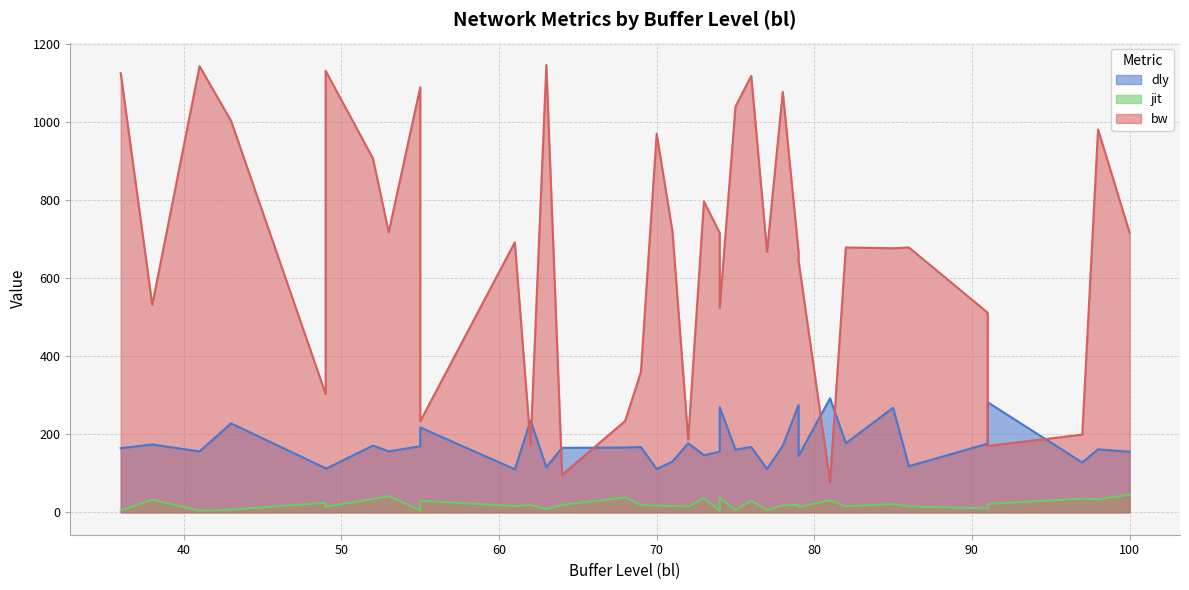

In bw, how many points are higher than both neighbors (excluding endpoints)?

12